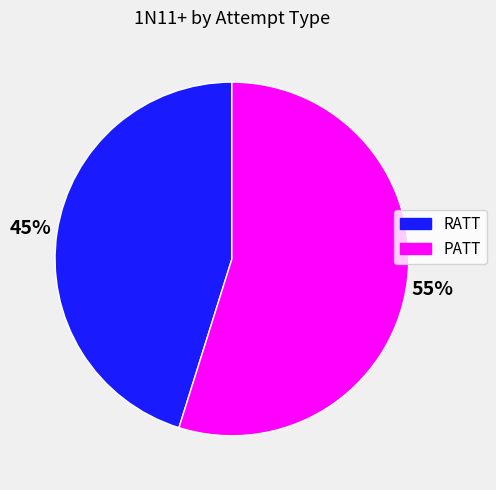

Which slice is the largest?

PATT